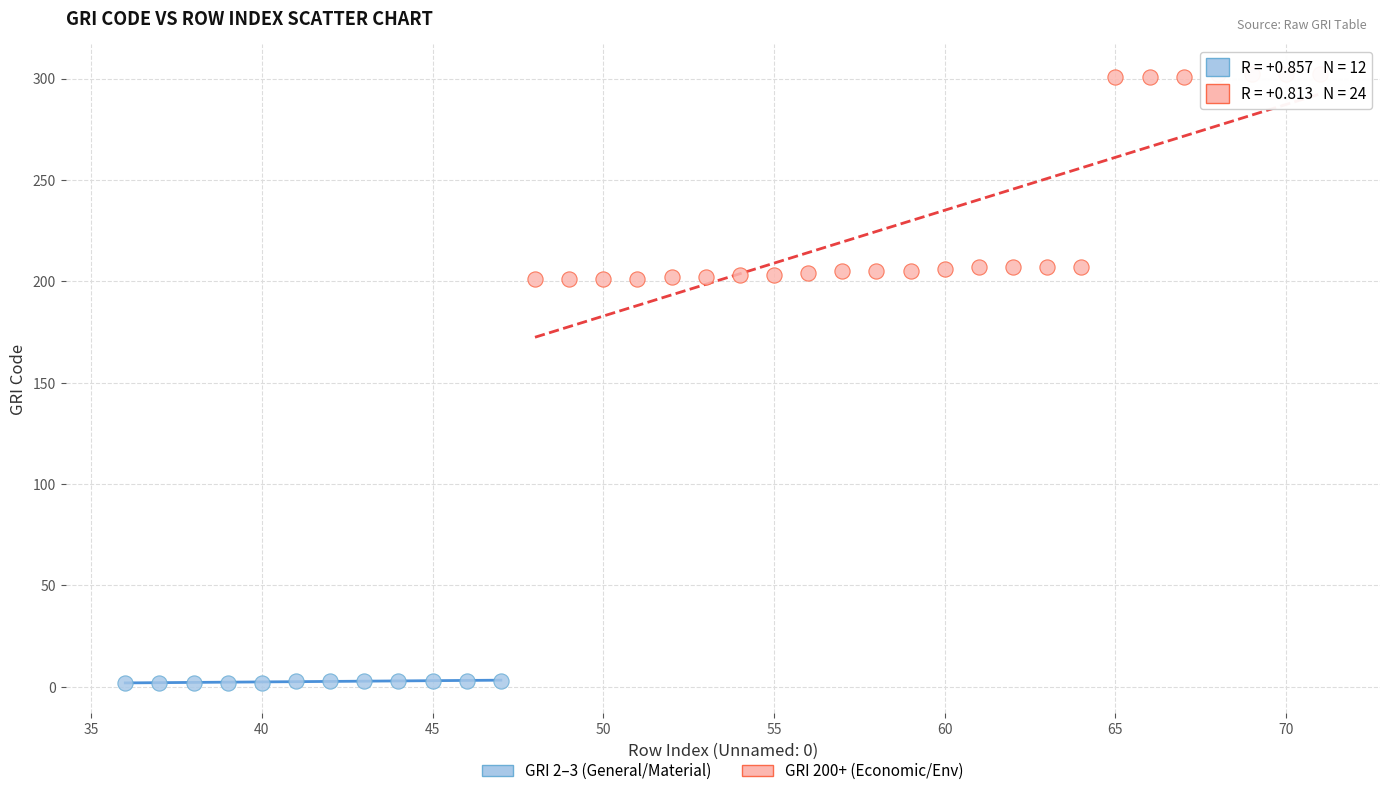

Which series reaches the maximum Y coordinate?

GRI 200+ (Economic/Env)